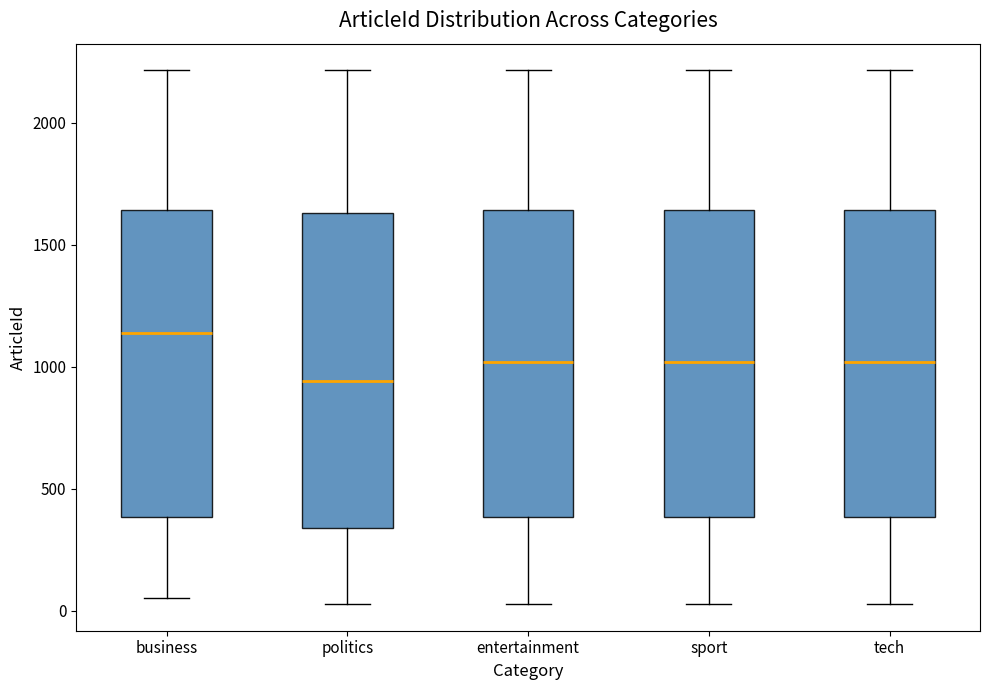

Reading left to right, read every box against the y-axis: the position of its median line, the range the box covers, and the ends of its whiskers. The values are not printed on the chart, so give them approximately, as read against the axis.

business: median 1150, box 400 to 1650, whiskers 50 to 2200
politics: median 950, box 350 to 1650, whiskers 50 to 2200
entertainment: median 1000, box 400 to 1650, whiskers 50 to 2200
sport: median 1000, box 400 to 1650, whiskers 50 to 2200
tech: median 1000, box 400 to 1650, whiskers 50 to 2200